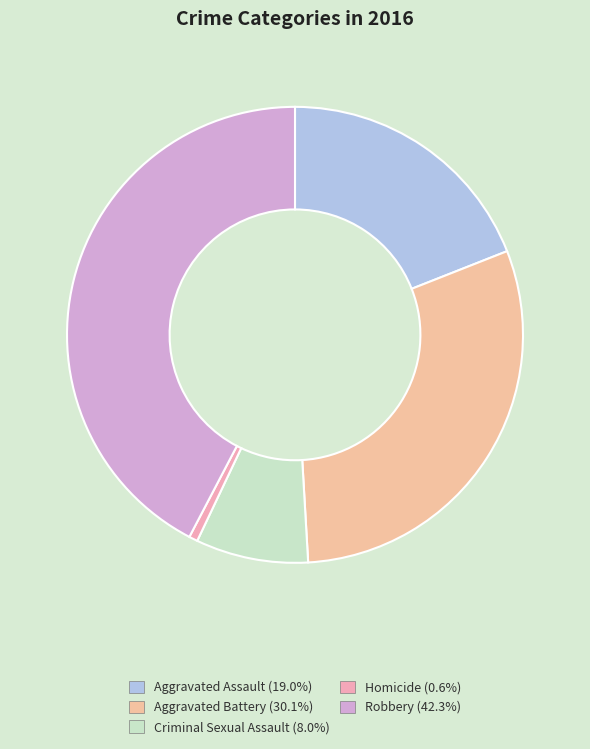

Is Homicide the majority of the pie?

No